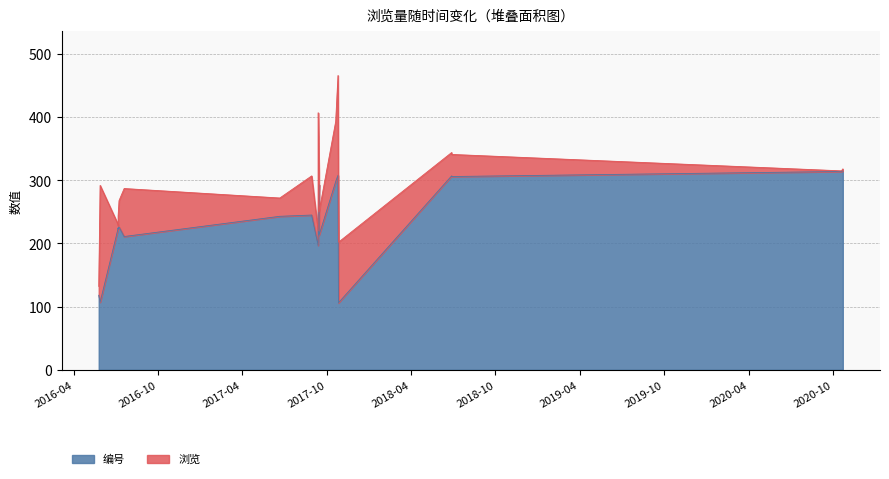

True or false: the data shows 306 at 2018-06-28.

True